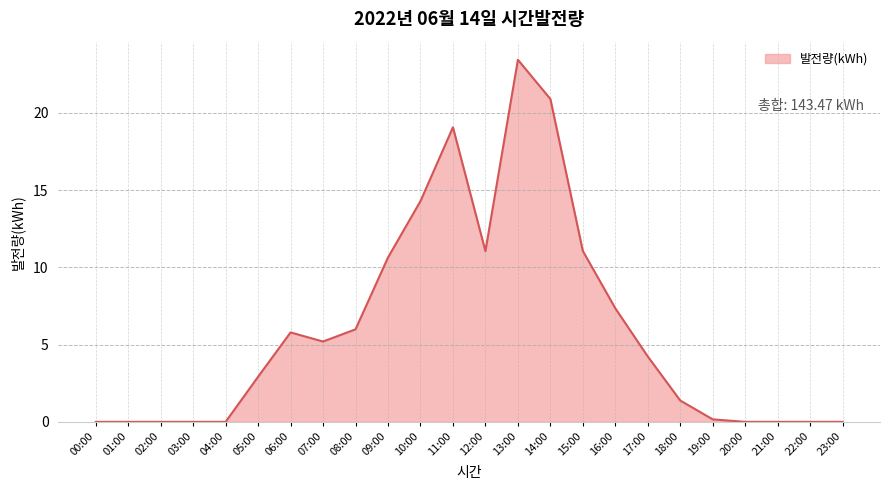

What is the ratio of the value at 15:00 to the value at 17:00?

2.6